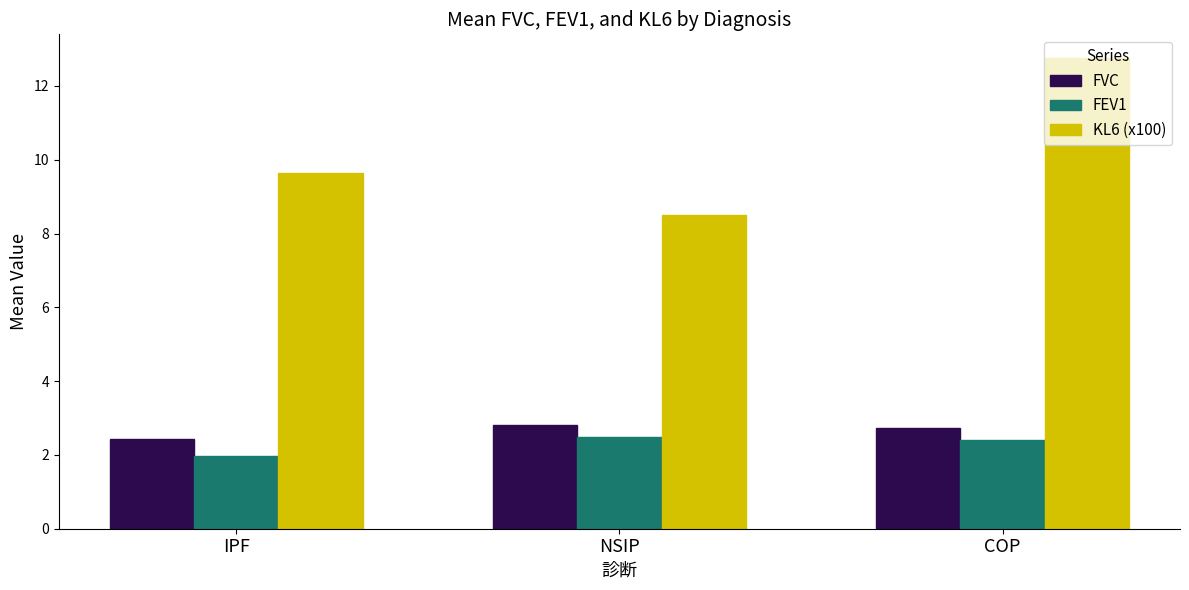

How many FVC values are between 2 and 3?

3